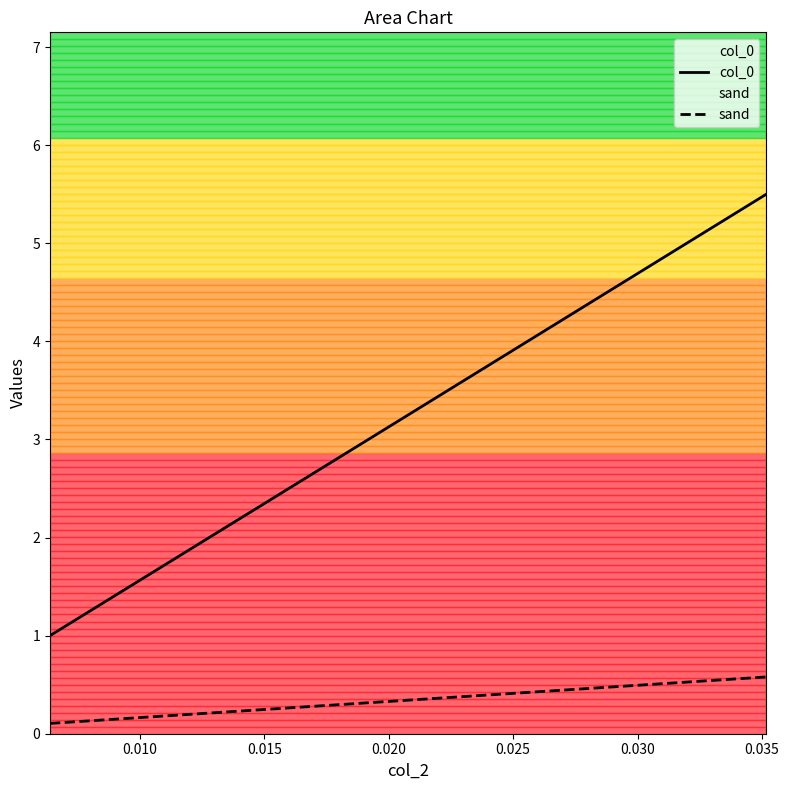

Which series has the widest spread of values?

col_0